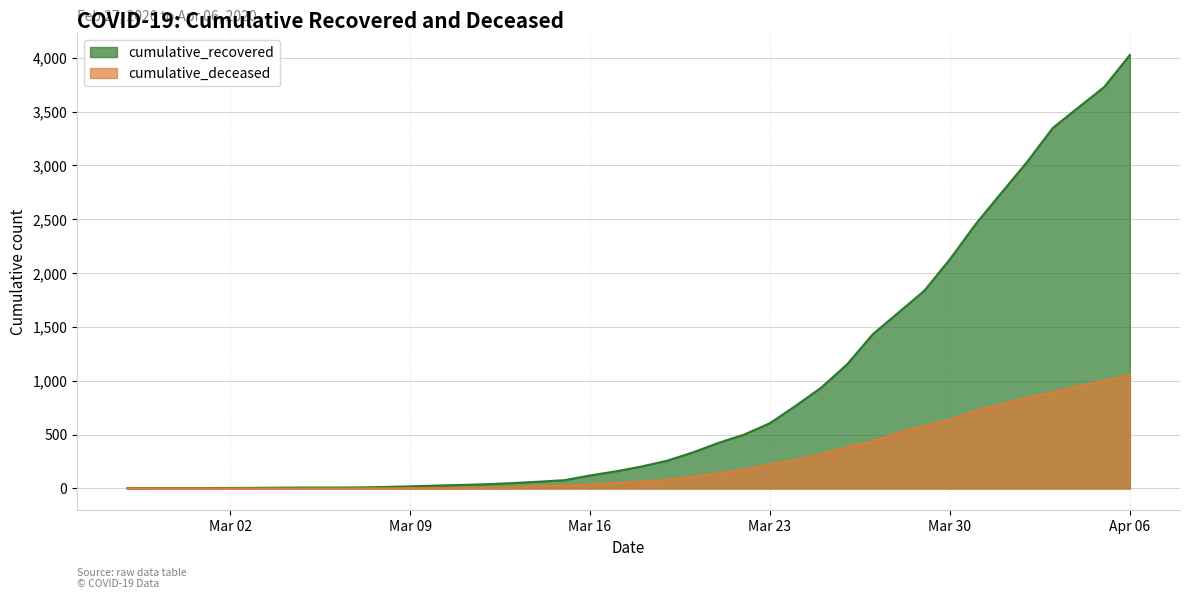

At how many categories does at least one series exceed 1052?

12